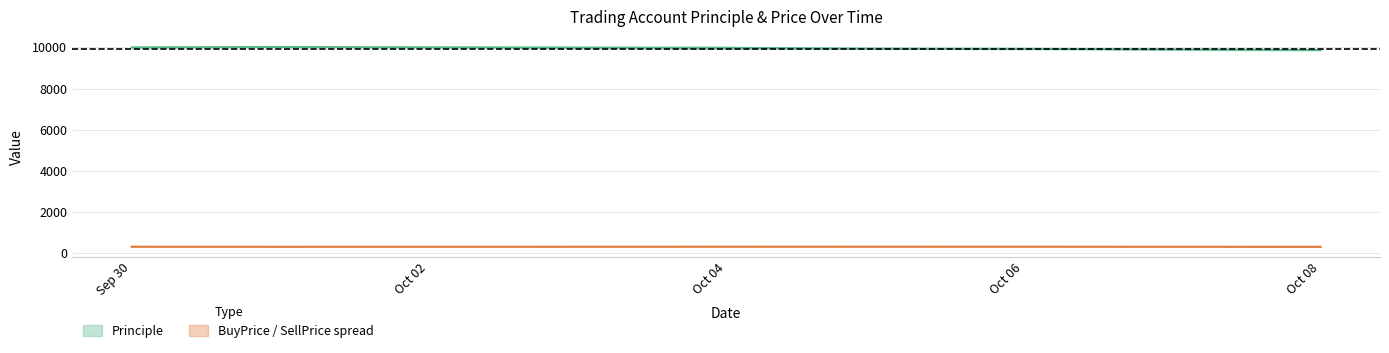

Reading left to right, list all the values displayed in this chart.

Principle: 2016-09-30=10009.5	2016-10-01=10029.0	2016-10-04=9931.7	2016-10-05=9953.6	2016-10-06=9910.3	2016-10-08=9850.3
Start Principle: 2016-09-30=10000.0	2016-10-01=10009.5	2016-10-04=10029.0	2016-10-05=9931.7	2016-10-06=9953.6	2016-10-08=9910.3
BuyPrice: 2016-09-30=310.2	2016-10-01=306.6	2016-10-04=313.0	2016-10-05=311.9	2016-10-06=313.3	2016-10-08=307.3
SellPrice: 2016-09-30=310.8	2016-10-01=307.8	2016-10-04=310.0	2016-10-05=313.3	2016-10-06=310.5	2016-10-08=303.6